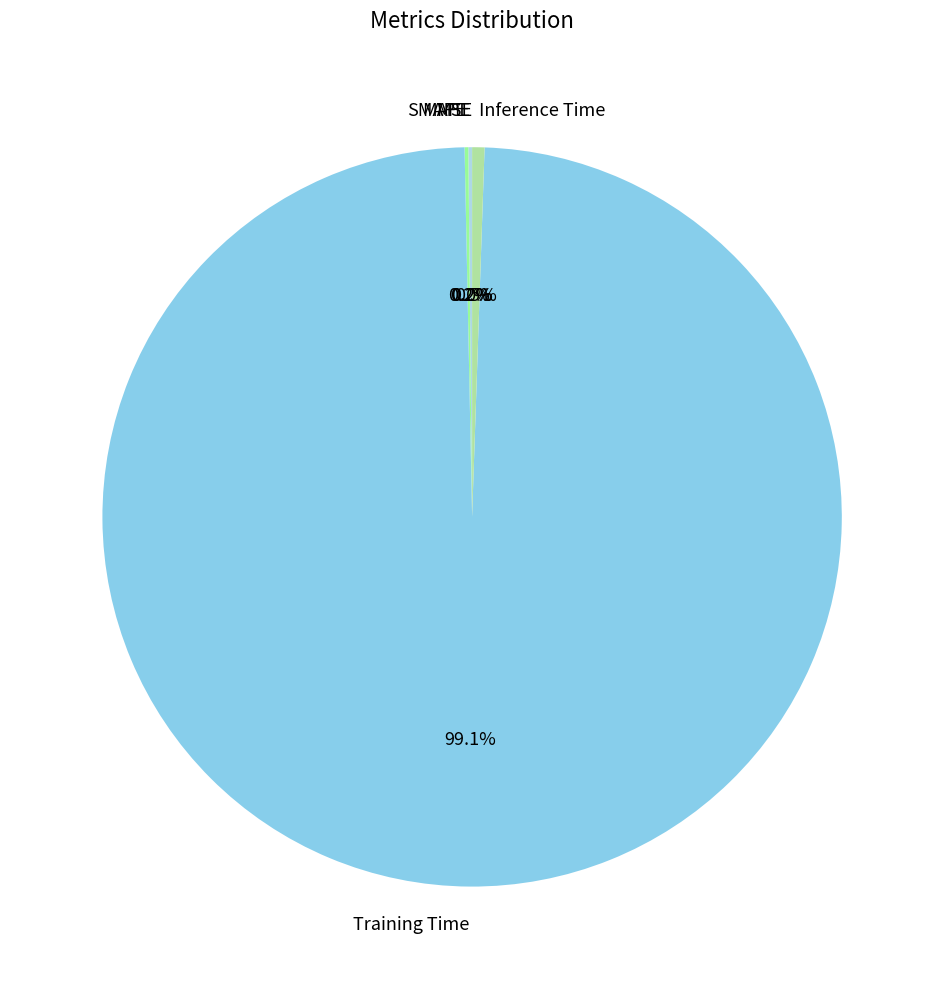

Which category has the biggest portion of the pie?

Training Time